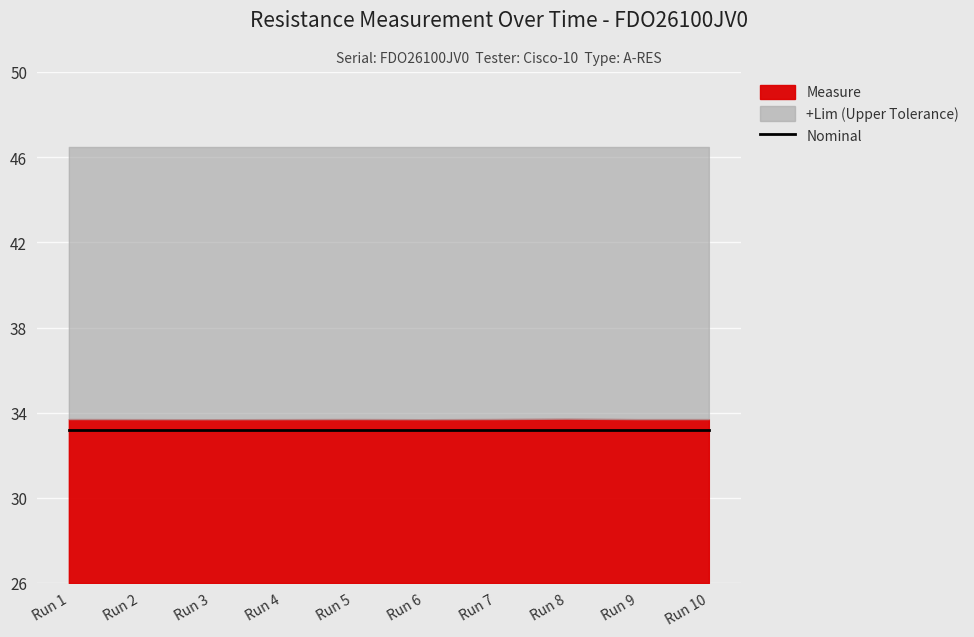

Rank the series at 1 from lowest to highest value.

Nominal, Measure, +Lim